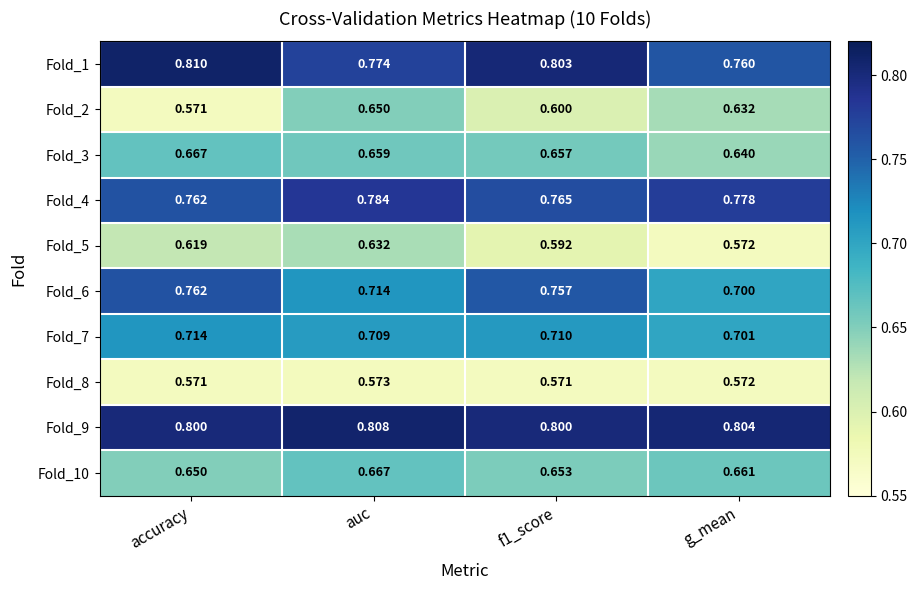

At which category is the sum across all series the highest?

auc